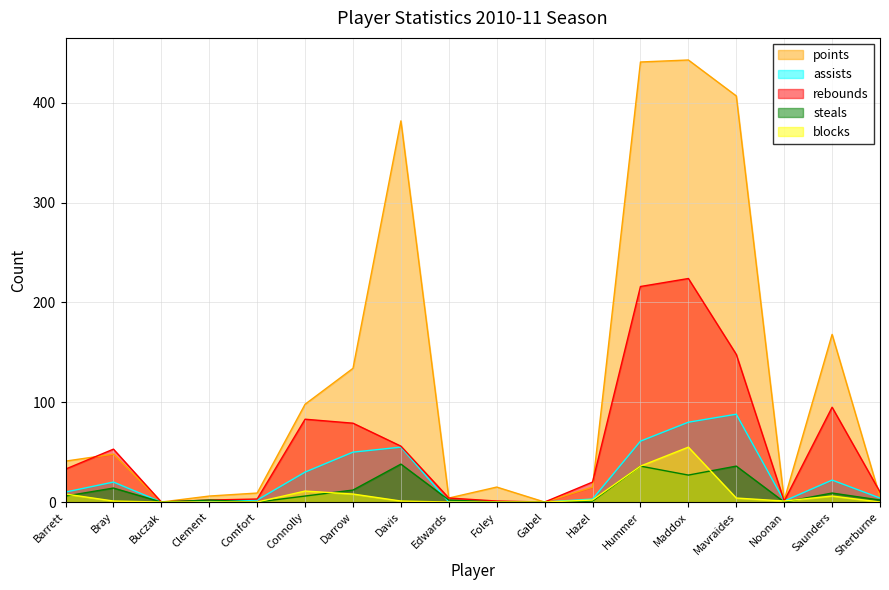

Reading left to right, what are all the values shown in this chart?

points: 41	48	0	6	9	98	134	382	4	15	0	15	441	443	407	2	168	5
assists: 10	20	0	1	2	30	50	55	0	0	0	3	61	80	88	1	22	4
rebounds: 33	53	0	2	3	83	79	56	4	1	0	20	216	224	148	1	95	10
steals: 6	14	0	2	0	6	12	38	2	0	0	1	36	27	36	0	9	2
blocks: 8	1	0	0	0	11	8	1	0	0	0	2	36	55	4	1	6	0